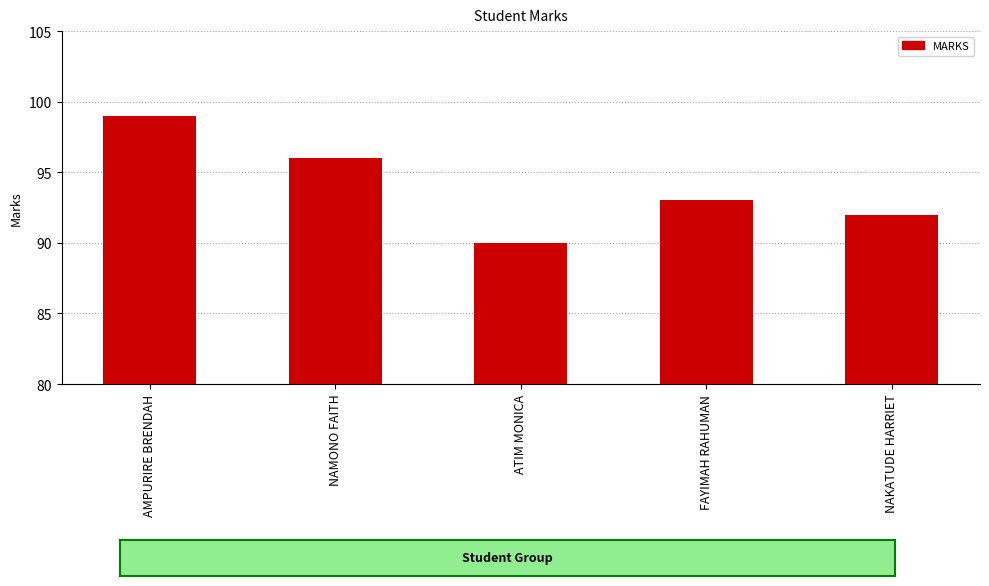

What is the ratio of the value at NAMONO FAITH to the value at ATIM MONICA?

1.1